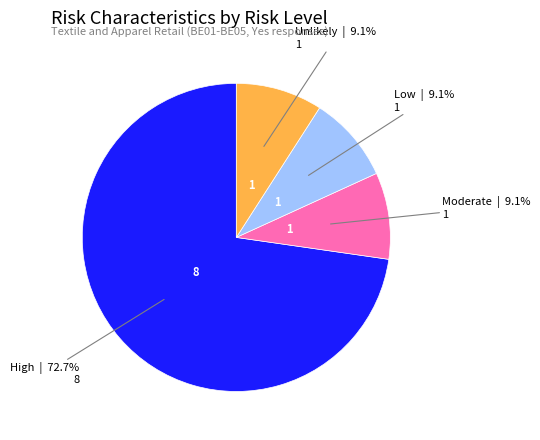

Is there a majority slice in this chart?

Yes